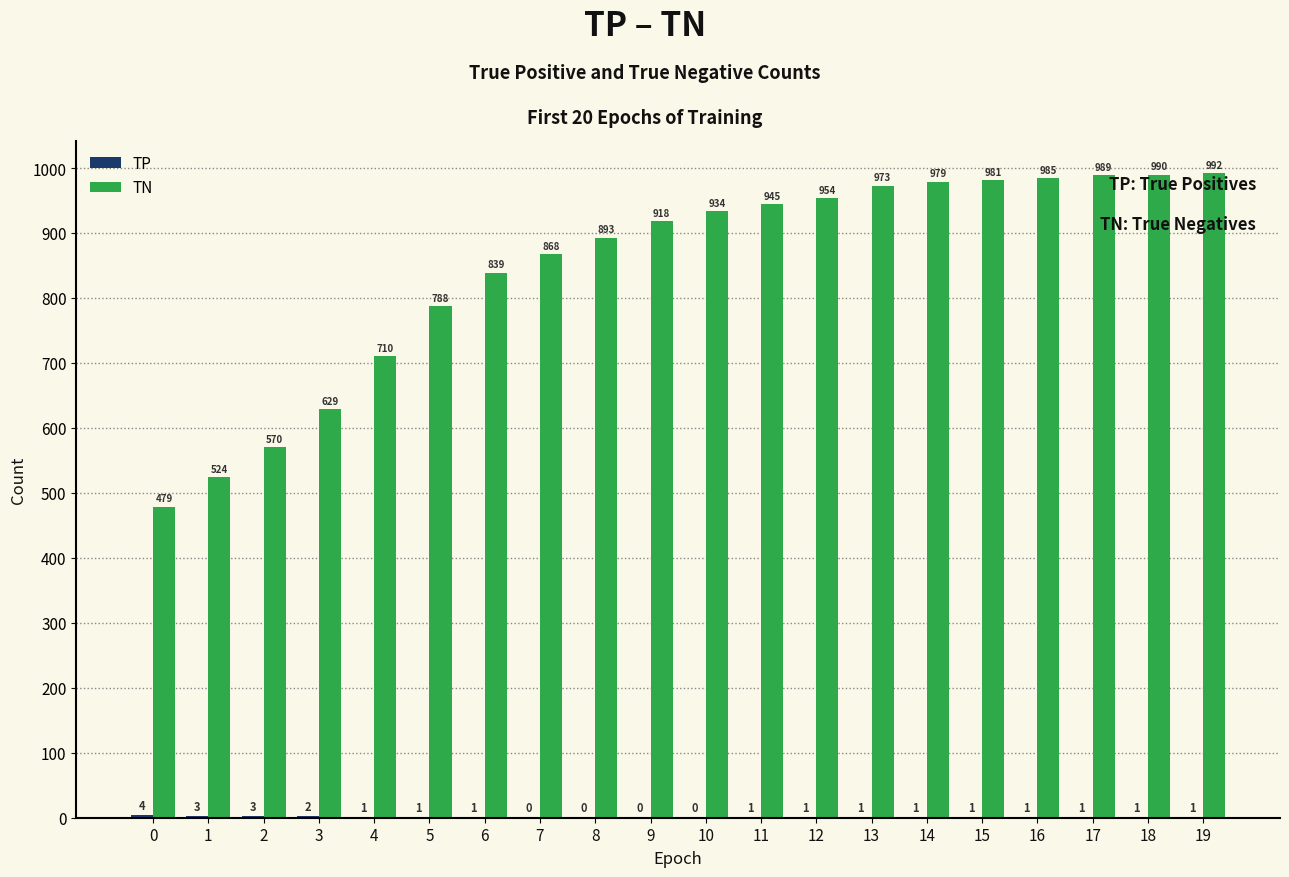

What is the total value across all series at 14?

980